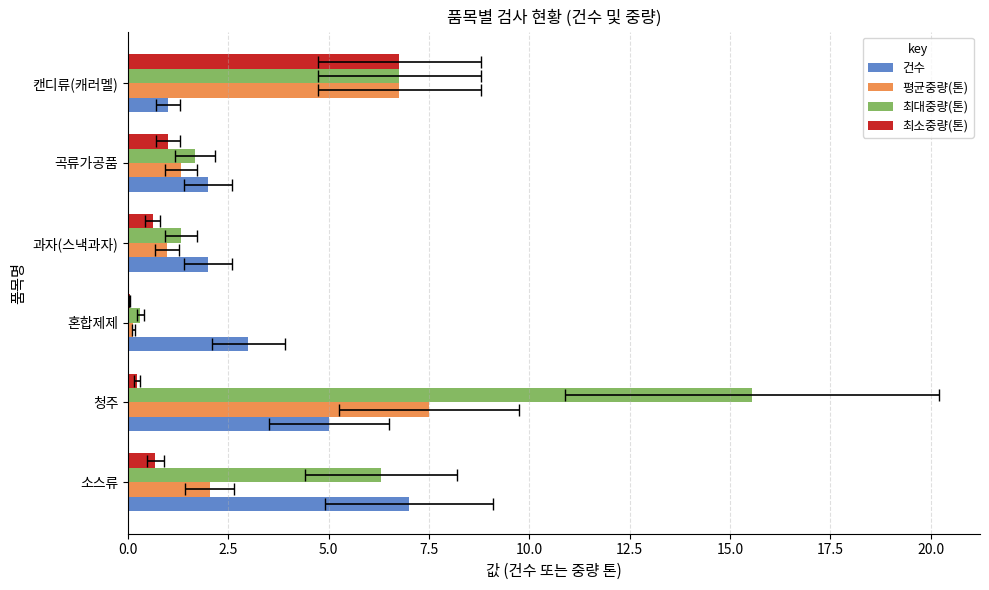

Which series has the largest total across all categories?

최대중량(톤)